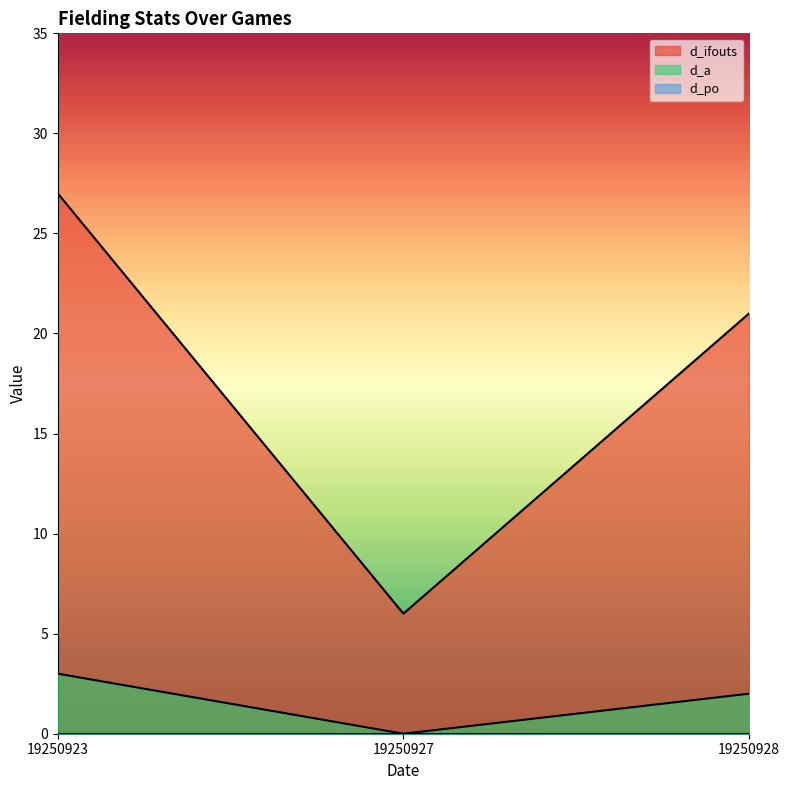

Reading right to left, transcribe all the data shown in this chart.

d_ifouts: 19250928=21	19250927=6	19250923=27
d_a: 19250928=2	19250927=0	19250923=3